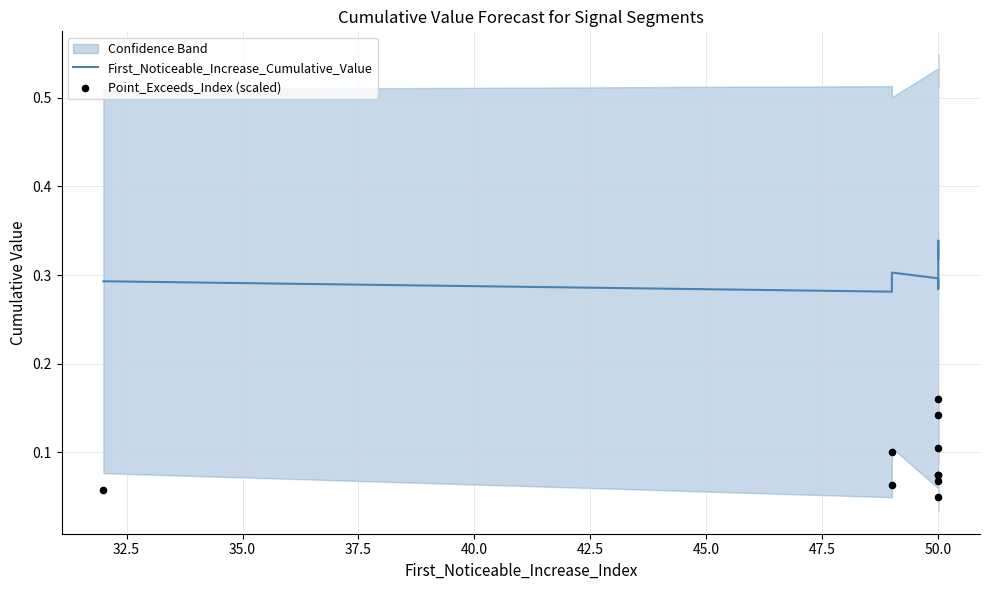

At how many categories does at least one series exceed 0?

10